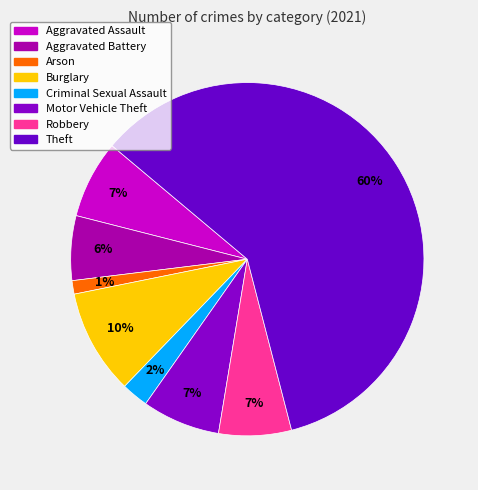

What is the majority slice?

Theft